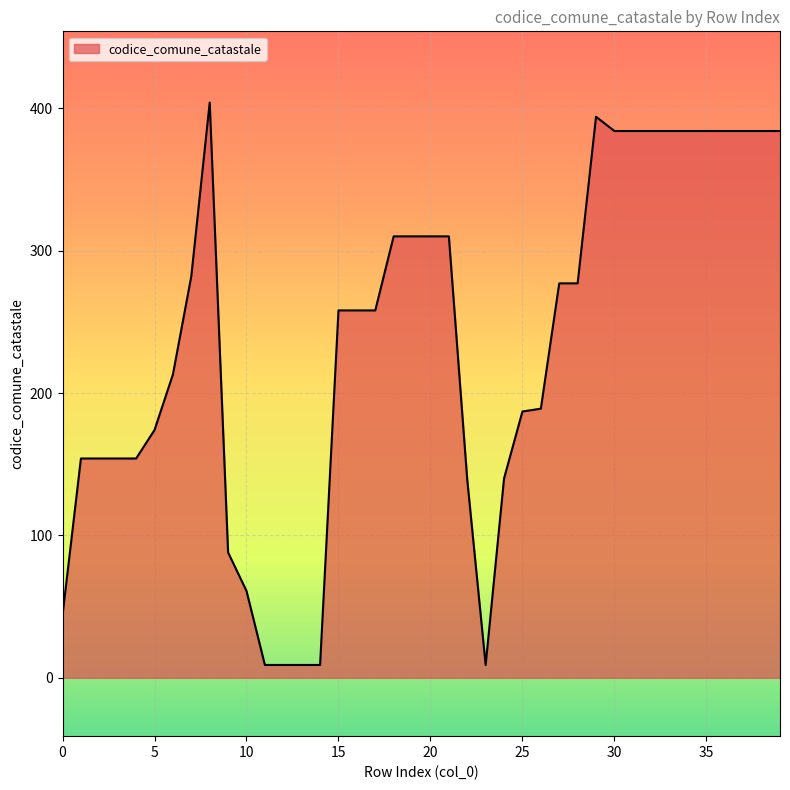

Rank the categories by value from lowest to highest.

11, 12, 13, 14, 23, 0, 10, 9, 22, 24, 1, 2, 3, 4, 5, 25, 26, 6, 15, 16, 17, 27, 28, 7, 18, 19, 20, 21, 30, 31, 32, 33, 34, 35, 36, 37, 38, 39, 29, 8